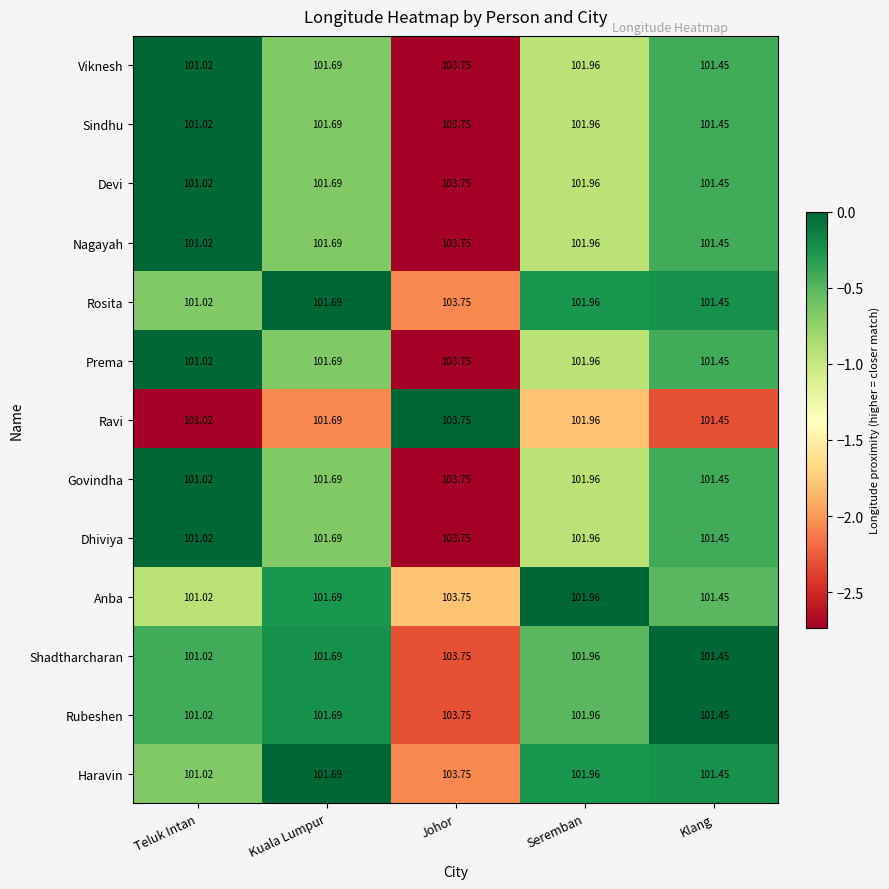

At which label is Nagayah closest to 102?

Seremban